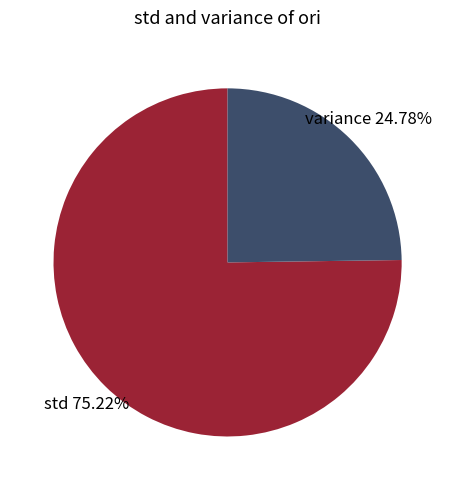

To the nearest percent, what is the difference between the std and variance slice percentages?

50%